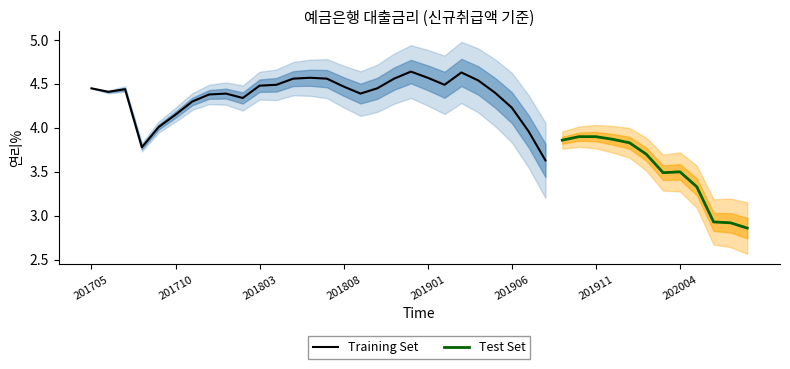

How many values exceed 4?

25